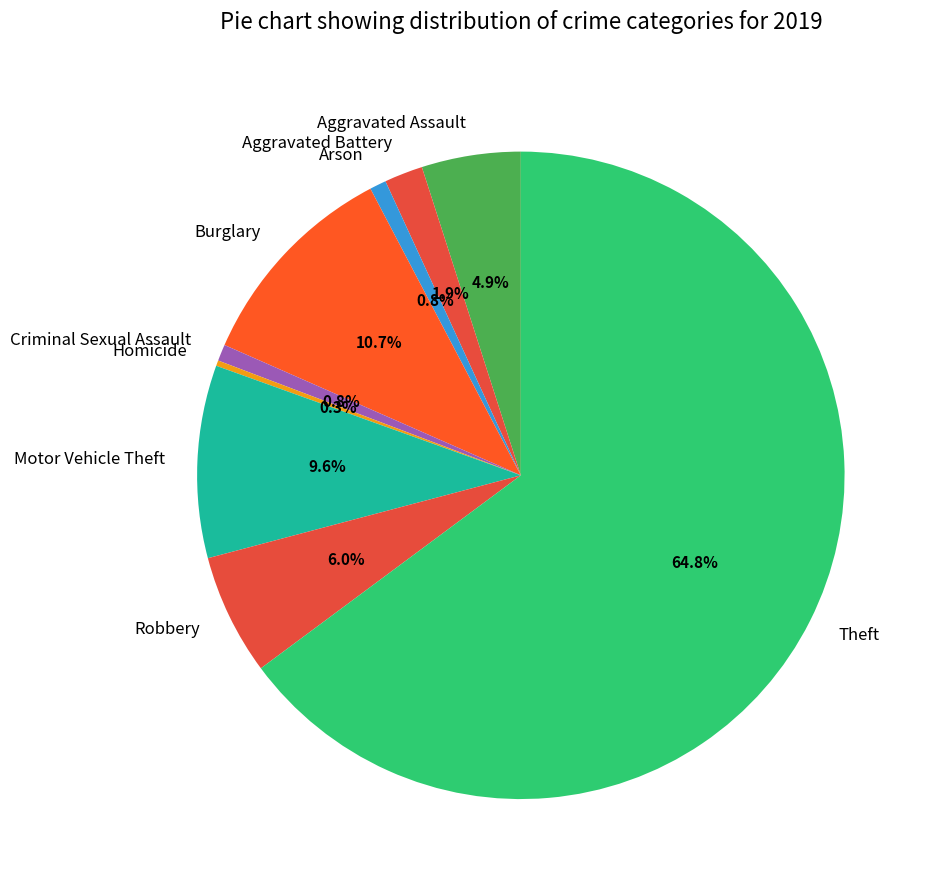

Does any single category account for the majority?

Yes